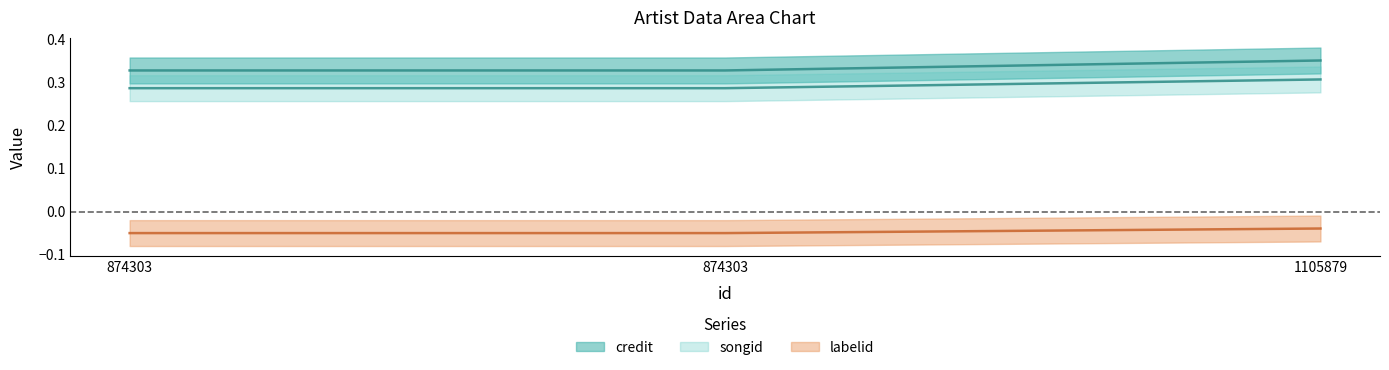

Which series has the largest total across all categories?

credit